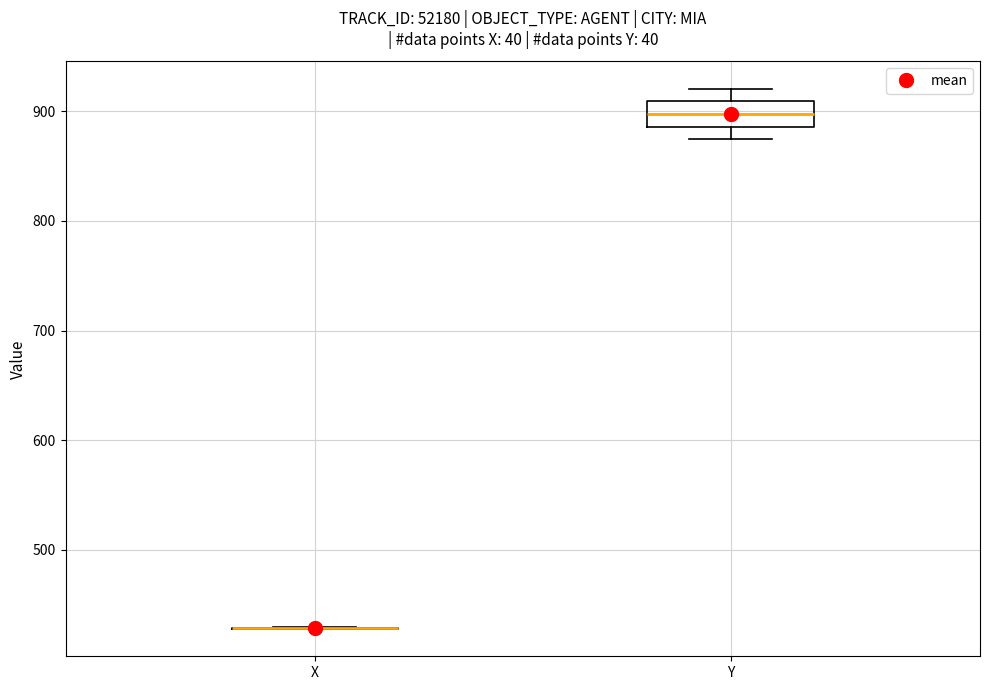

Reading left to right, read every box against the y-axis: the position of its median line, the range the box covers, and the ends of its whiskers. The values are not printed on the chart, so give them approximately, as read against the axis.

X: box collapsed to a line at 430, whiskers 430 to 430
Y: median 900, box 890 to 910, whiskers 870 to 920